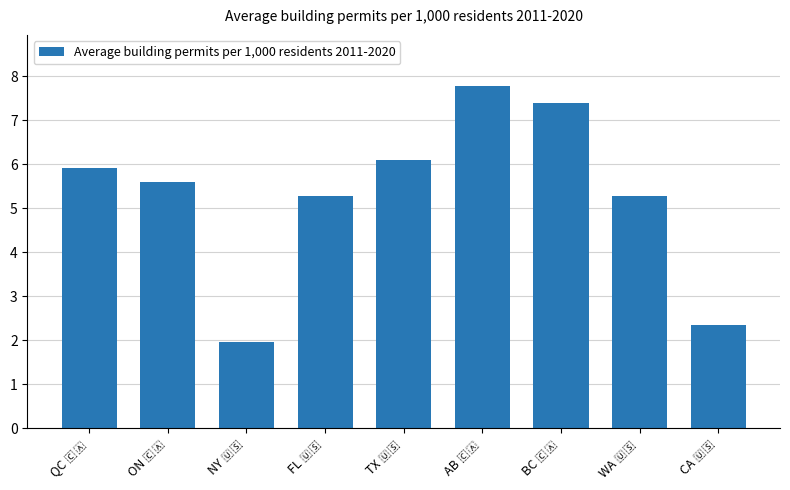

What is the smallest value displayed?

2.0